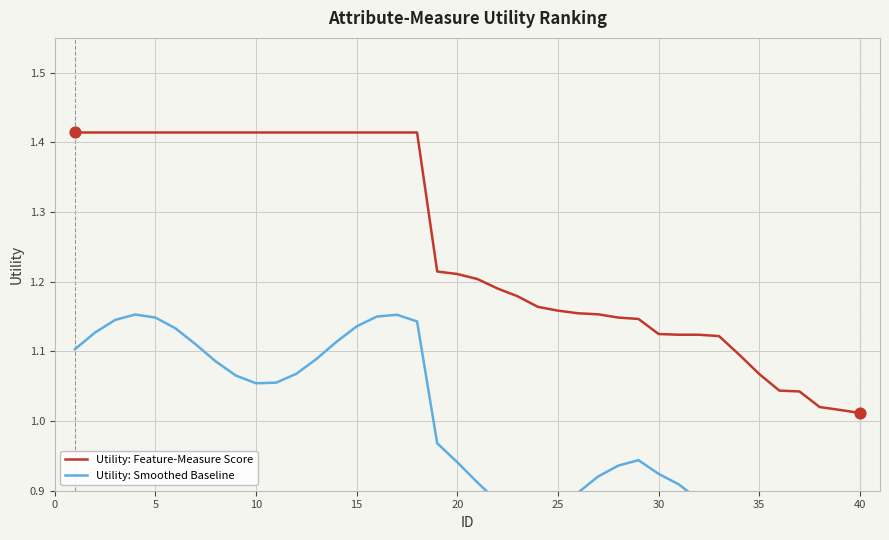

Which series contains the highest Y value?

Utility: Feature-Measure Score